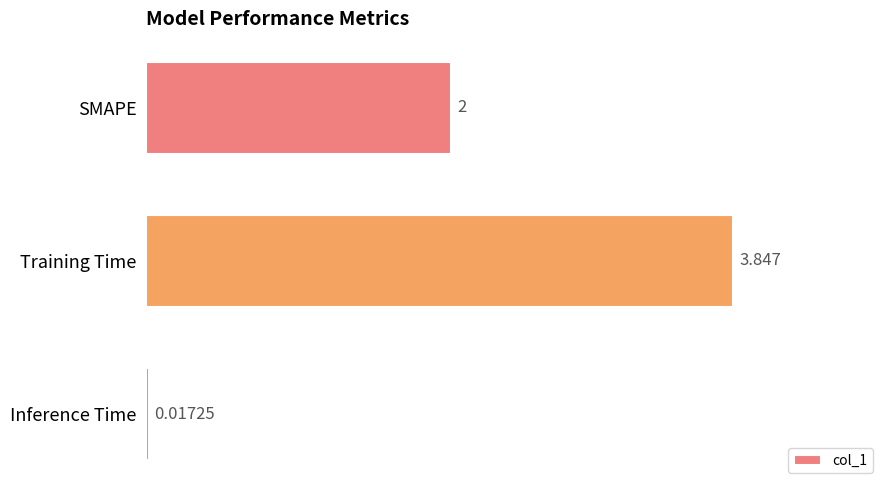

Rank the categories by value from highest to lowest.

Training Time, SMAPE, Inference Time